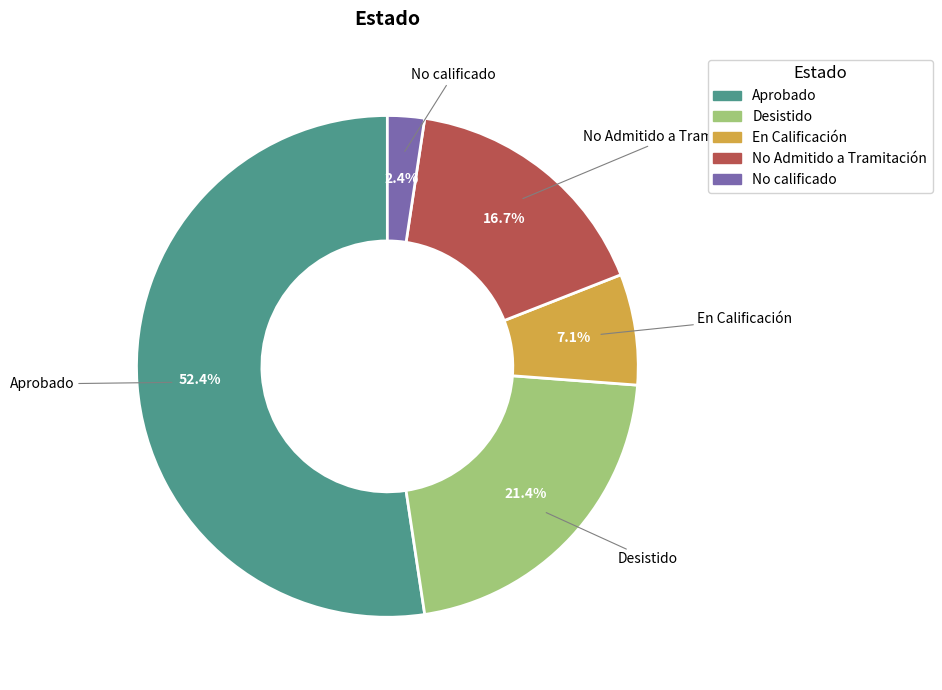

What is the ratio of the value at No calificado to the value at En Calificación?

0.3